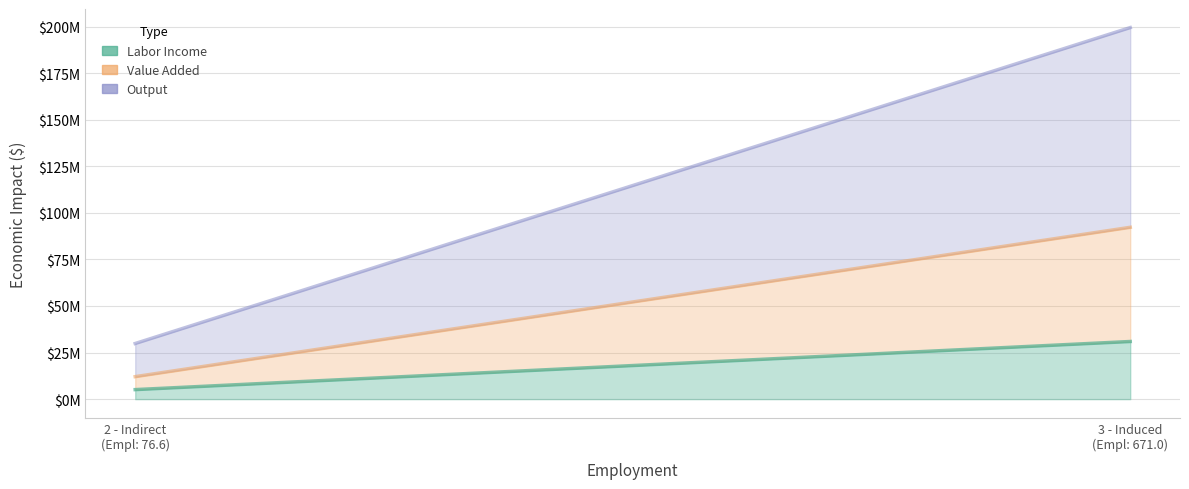

Which label corresponds to the largest value in the chart?

3 - Induced